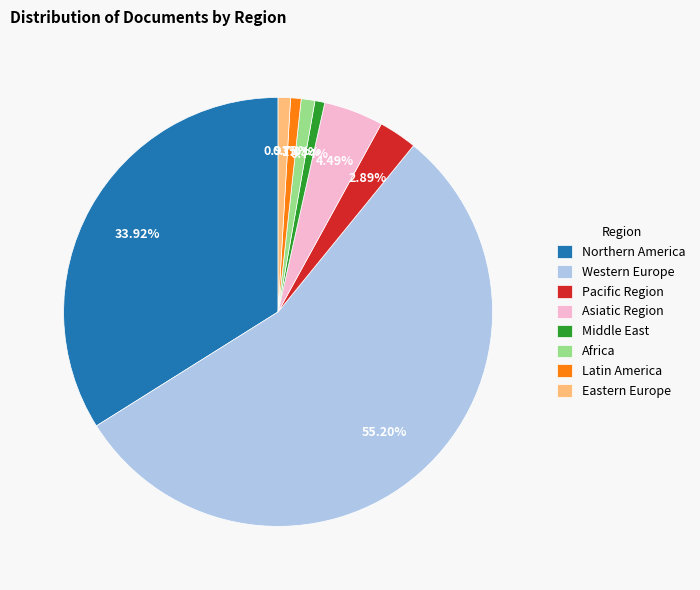

What is the ratio of the value at Pacific Region to the value at Middle East?

3.9